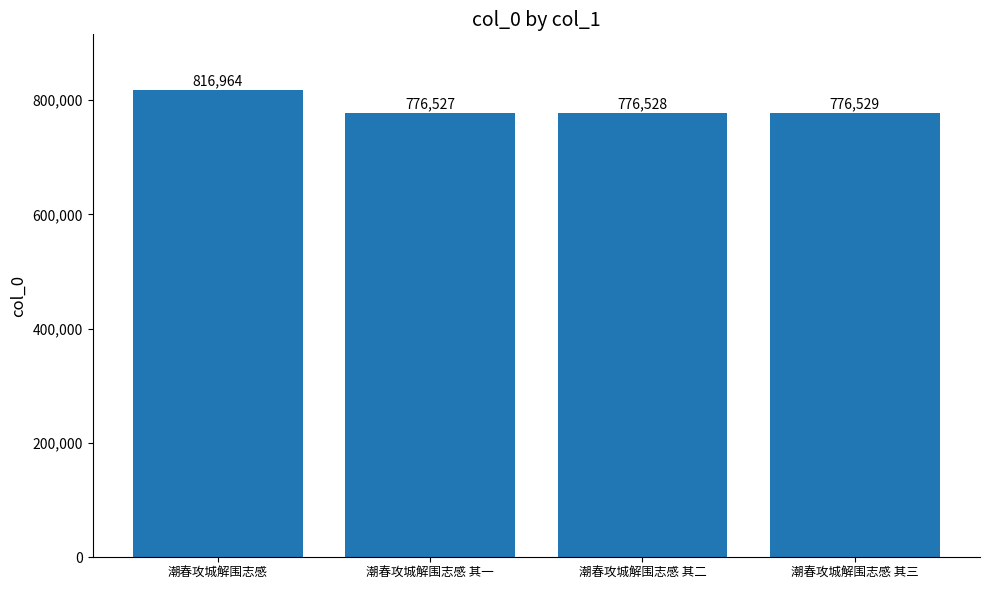

What is the difference between the second highest and minimum values?

2